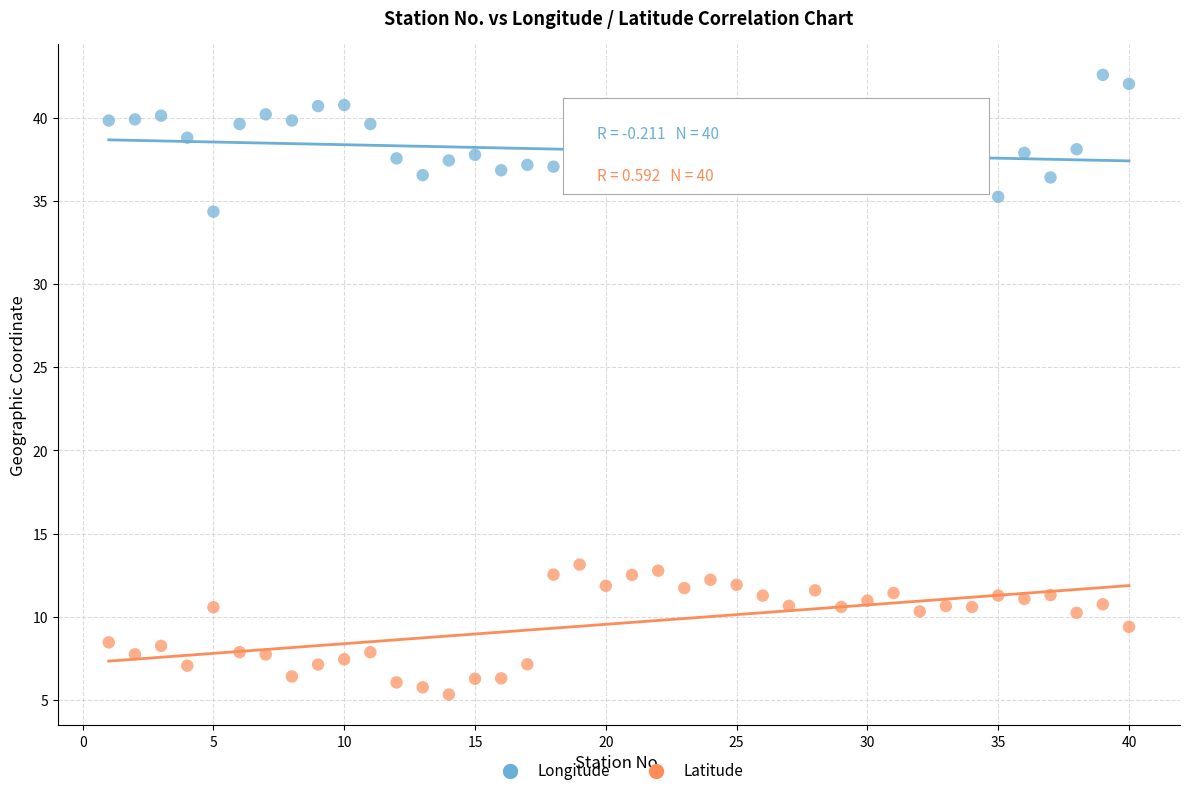

Which series has the largest Y range (max minus min)?

Longitude